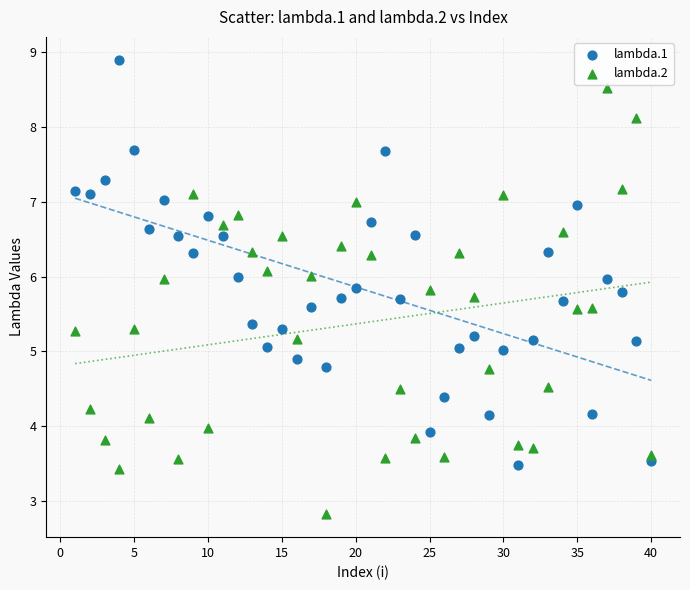

Across all data points, what is the range of X values (max minus min)?

39.0